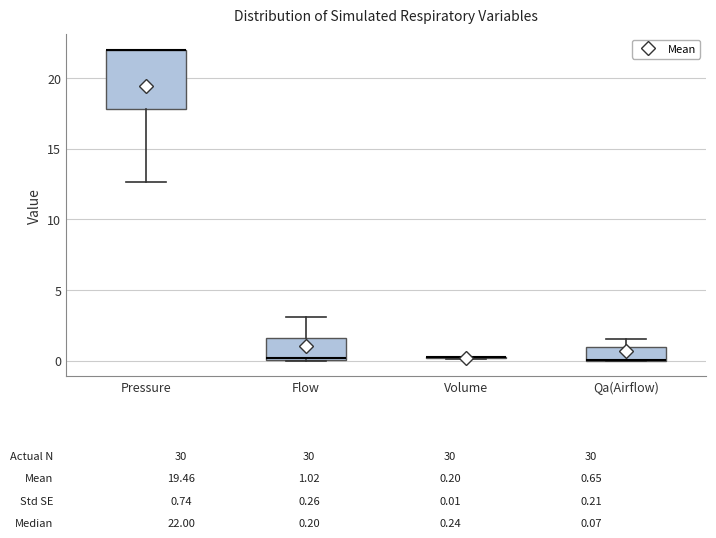

Comparing the boxes themselves (not the whiskers), which one is the tallest?

Pressure